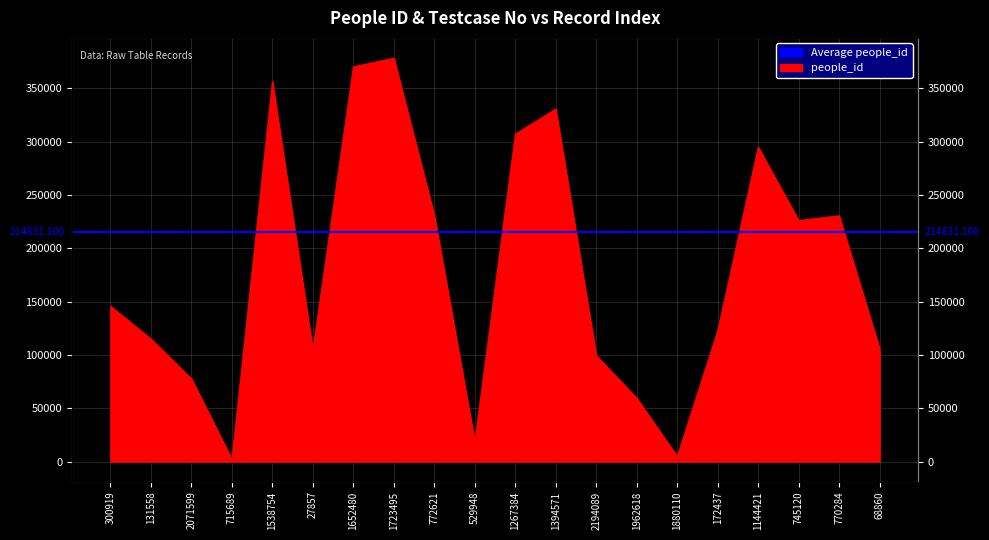

At which category does the data reach its first local peak?

1538754